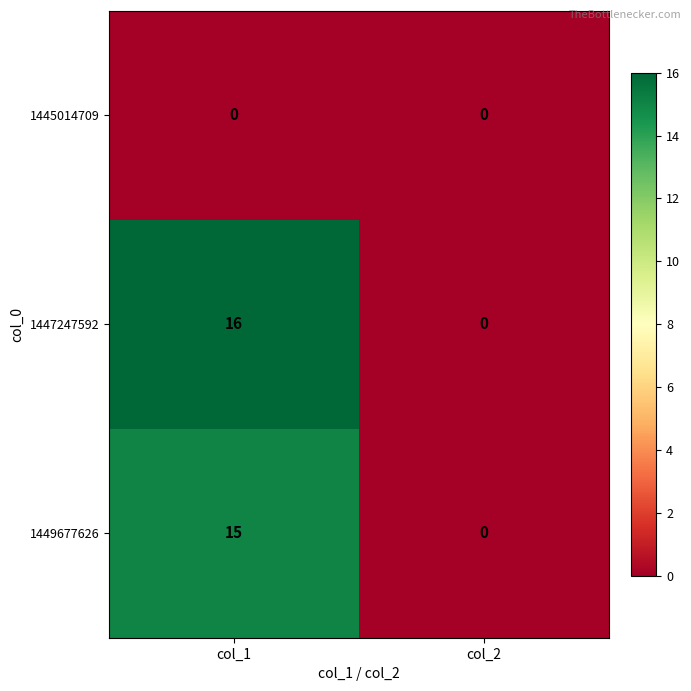

Reading left to right, what are all the values shown in this chart?

1445014709: 0	0
1447247592: 16	0
1449677626: 15	0